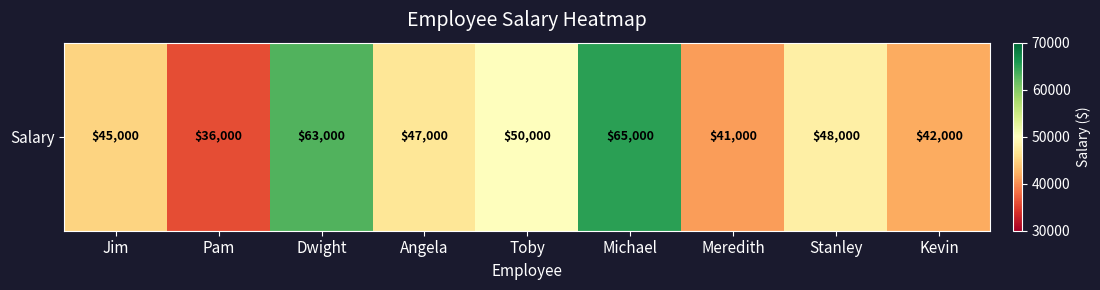

What is the sum of the values at Meredith and Pam?

77000